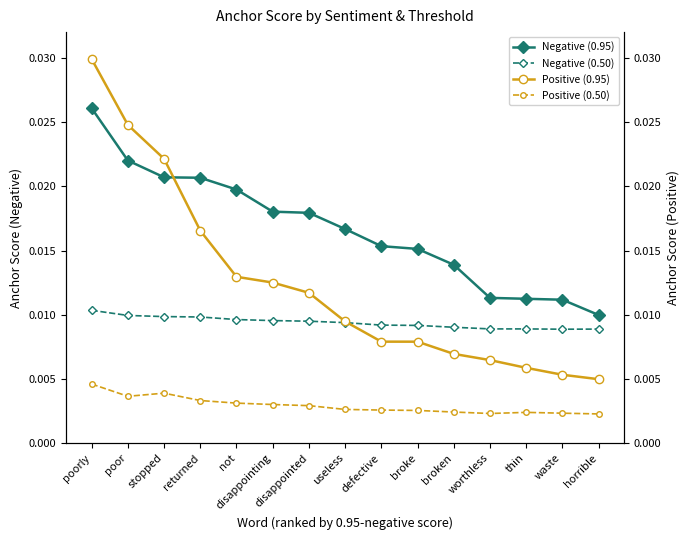

At not, list the series in order from largest to smallest.

Negative (0.95), Positive (0.95), Negative (0.50), Positive (0.50)